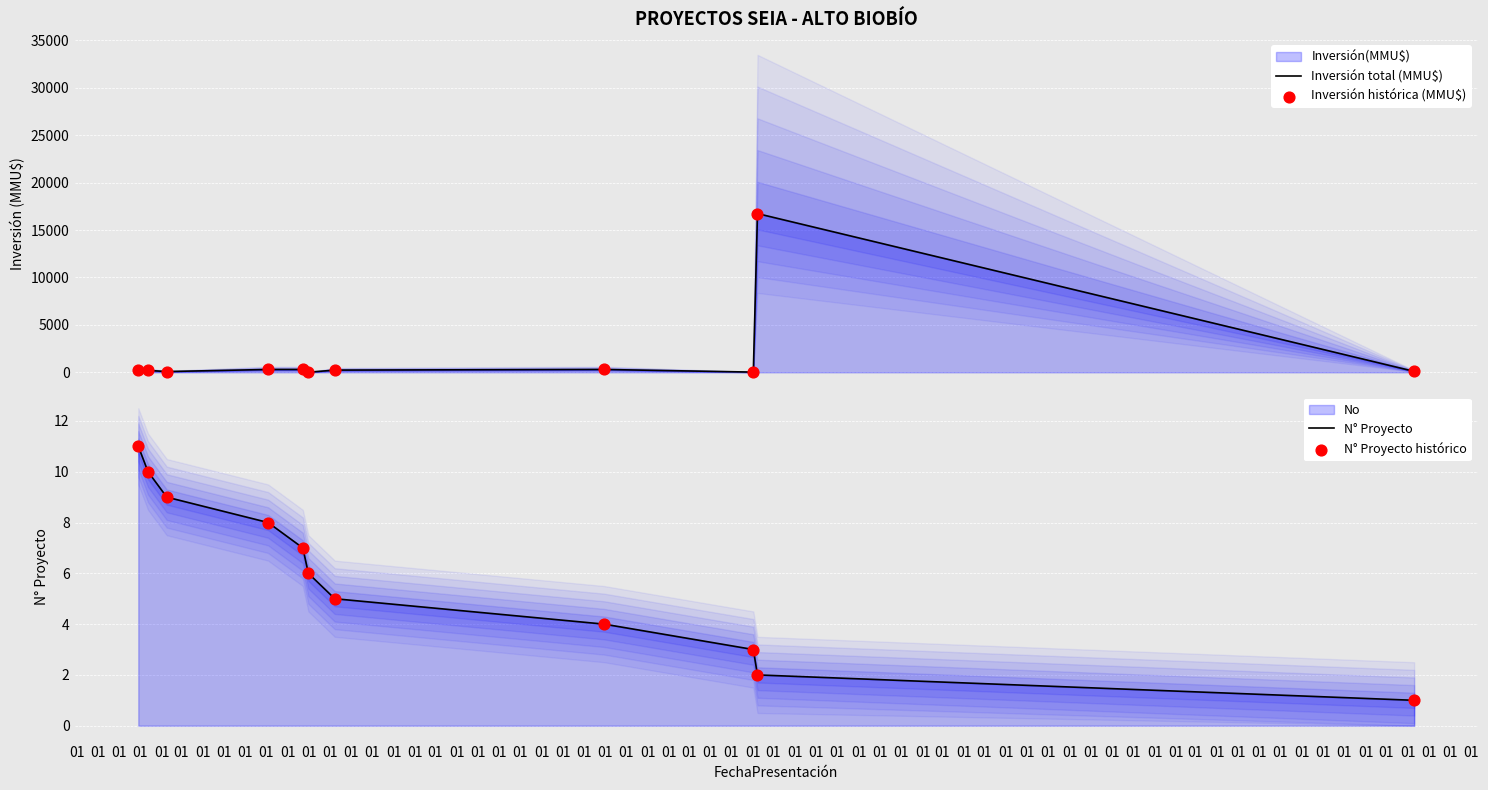

At how many categories does at least one series exceed 63?

9